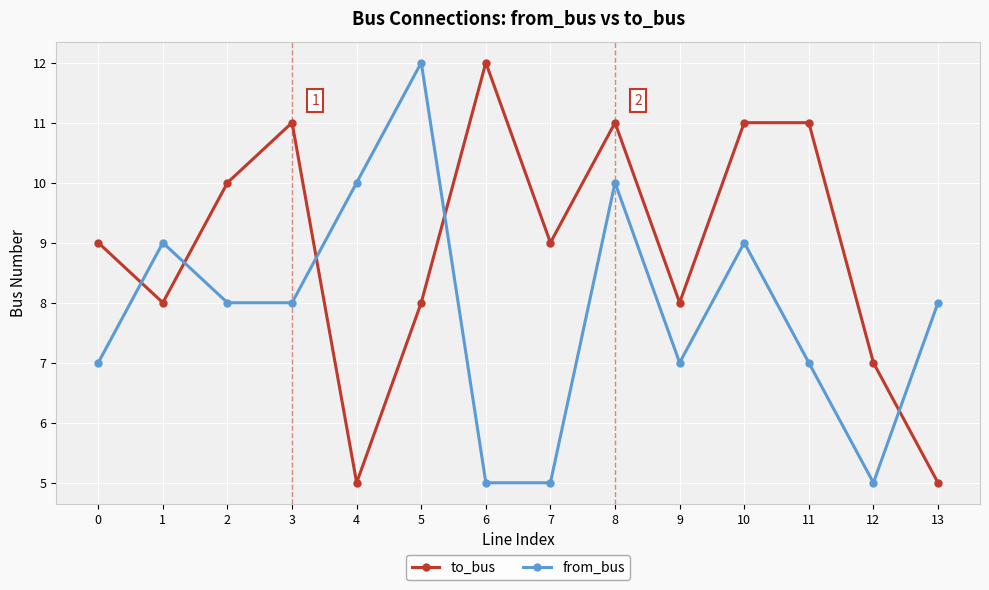

True or false: to_bus and from_bus cross at least once.

True